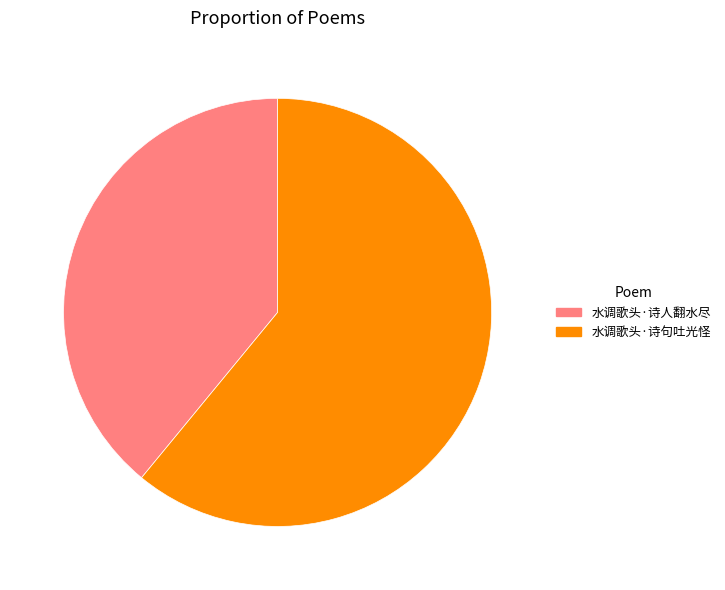

Combined, do 水调歌头·诗人翻水尽 and 水调歌头·诗句吐光怪 account for over 50%?

Yes